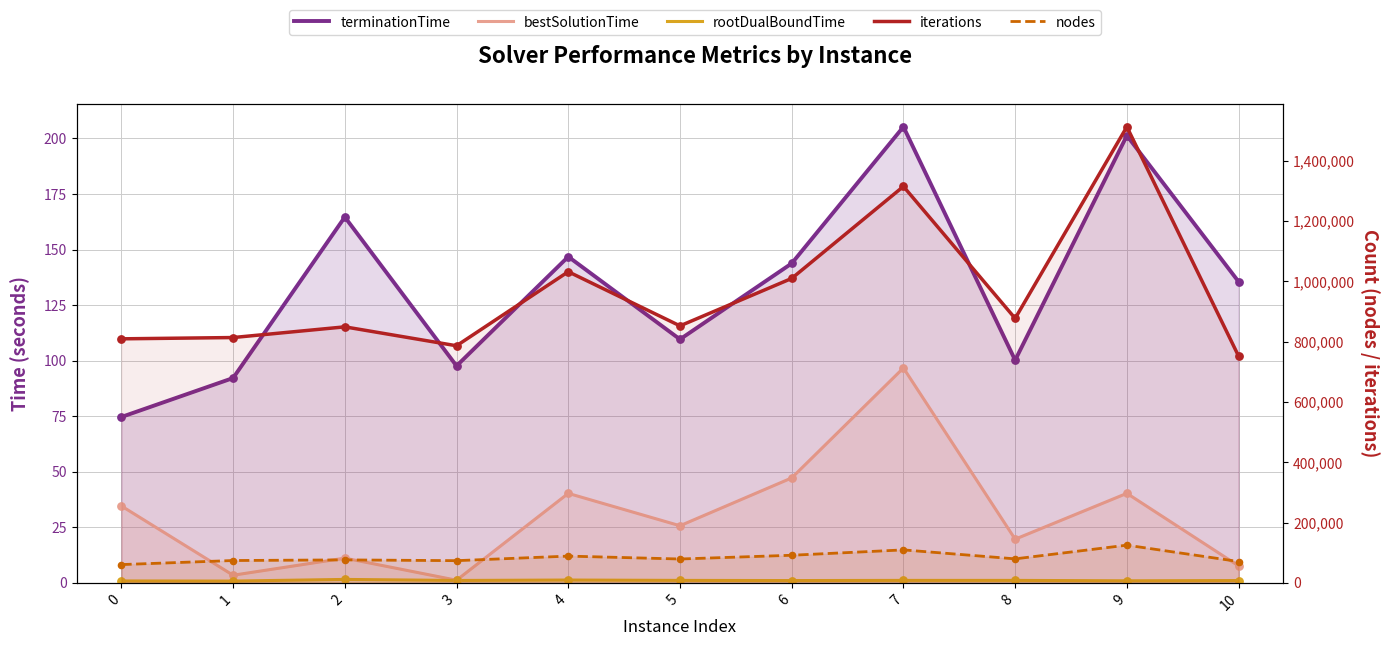

What are all the series names shown in the legend?

terminationTime, bestSolutionTime, rootDualBoundTime, iterations, nodes